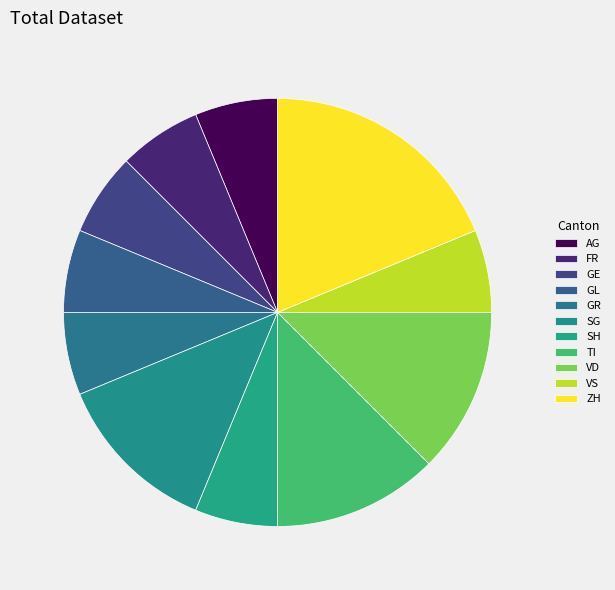

To the nearest percent, what is the combined percentage of FR and GL?

12%